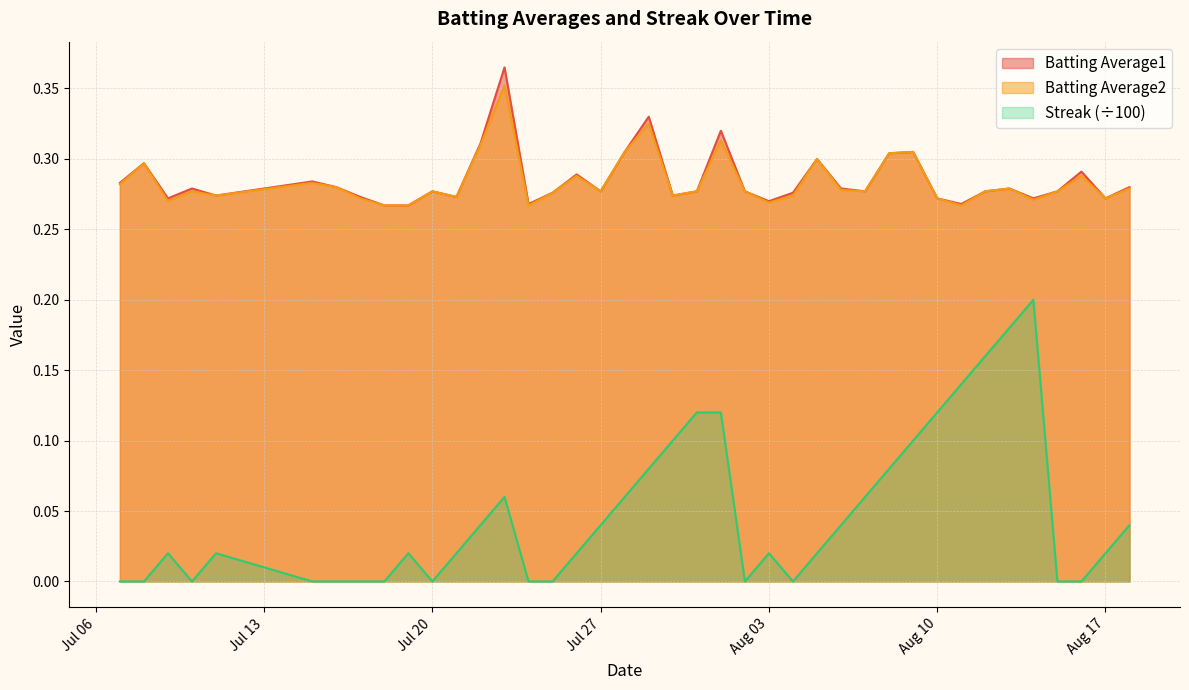

What value does the Batting Average2 series have at 2010-07-10?

0.3